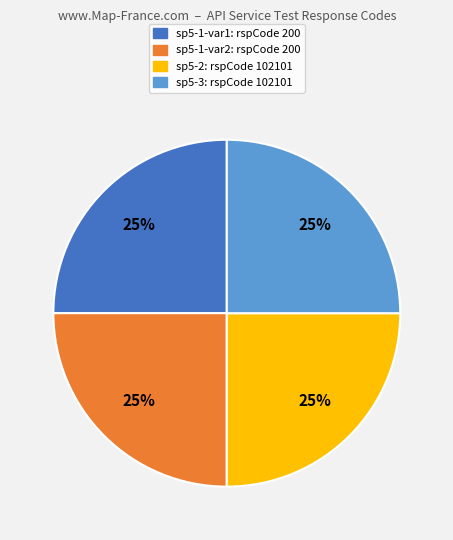

Approximately how many times larger is the value at sp5-2: rspCode 102101 compared to sp5-1-var2: rspCode 200?

1.0